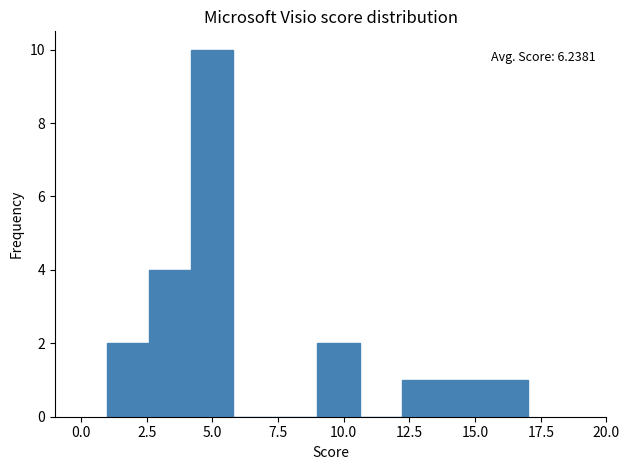

Around what value on the x-axis is the tallest bar? Give the approximate position of its centre, as read against the axis.

5.0